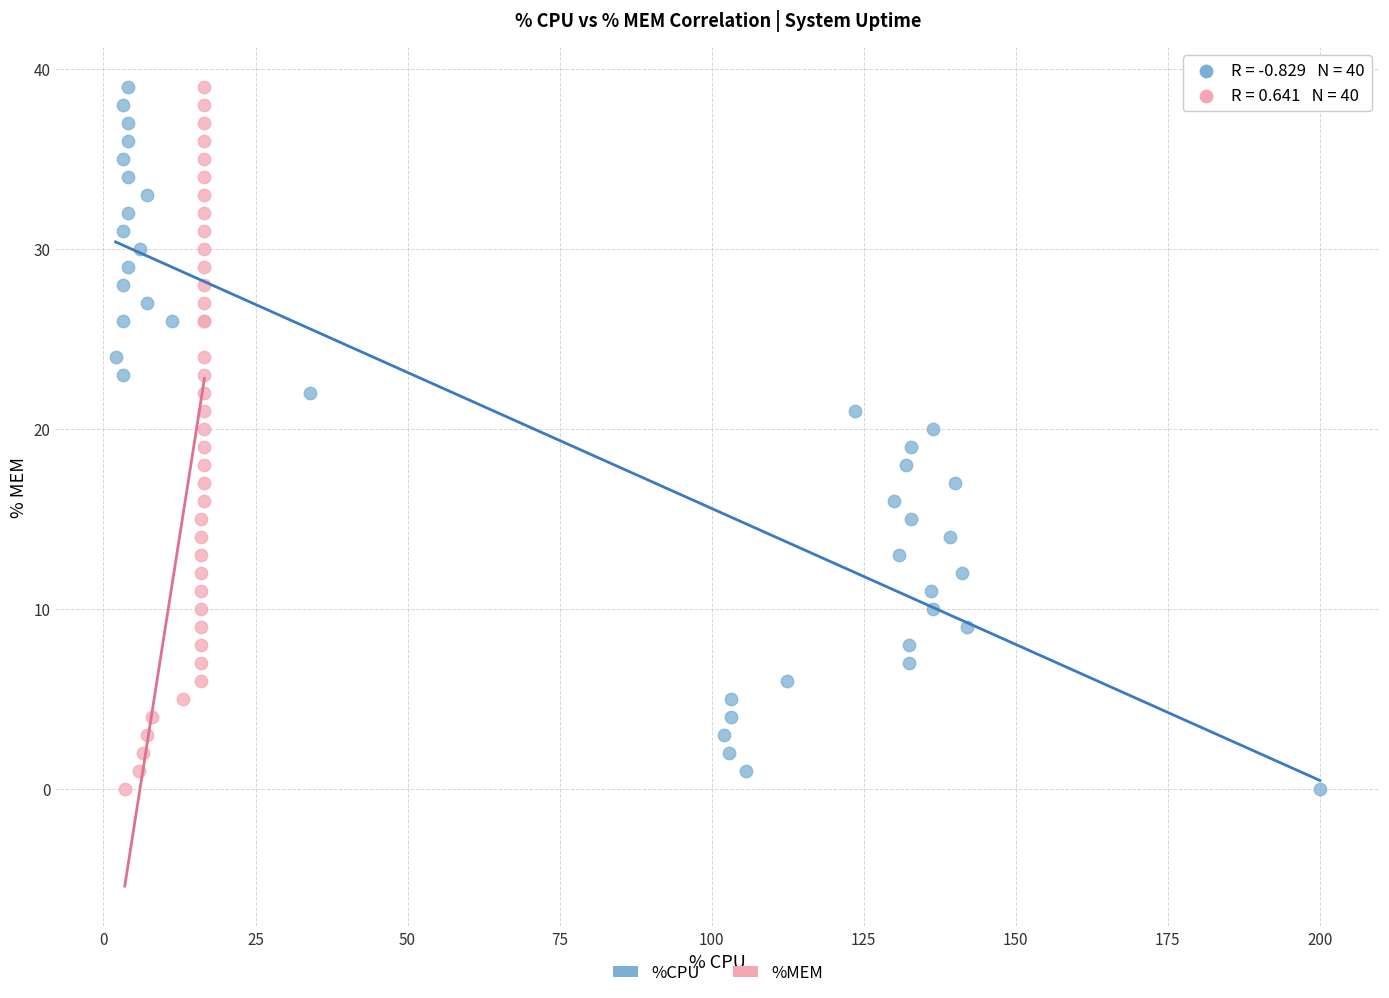

What are all the series names shown in the legend?

%CPU, %MEM